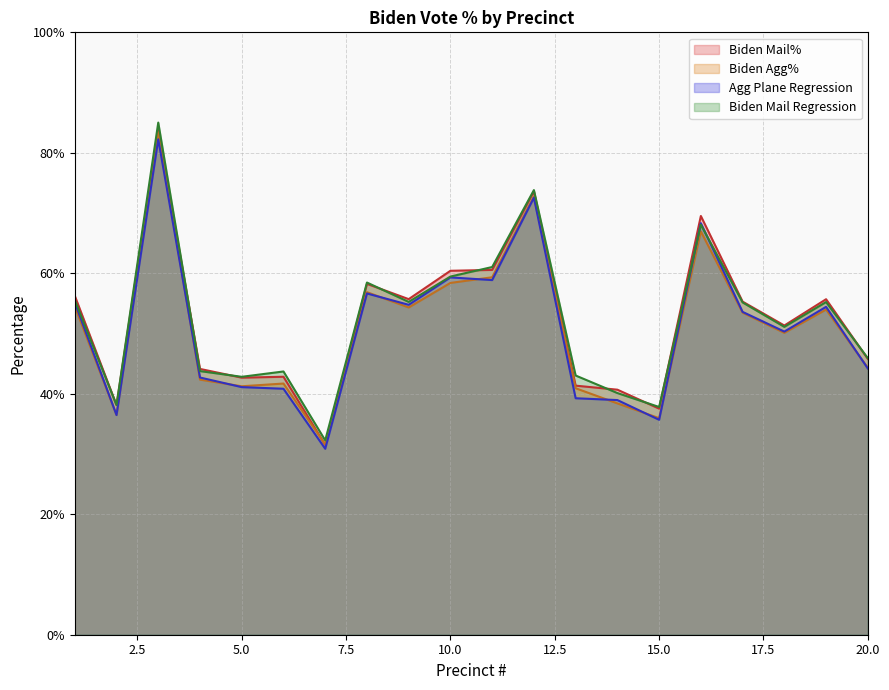

True or false: Agg Plane Regression and Biden Mail% cross at least once.

False